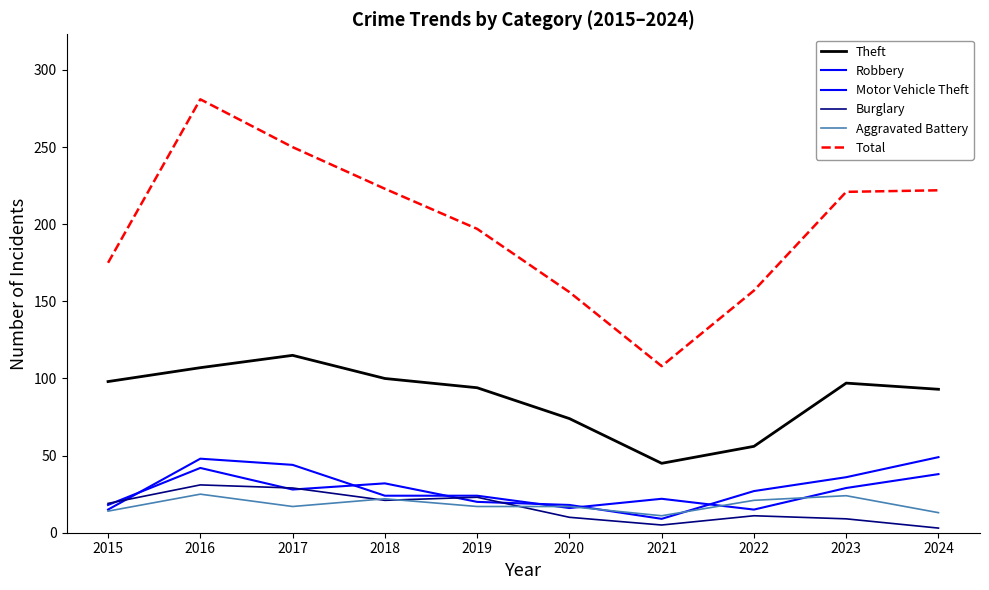

Is this an area chart (filled region under the line)?

No